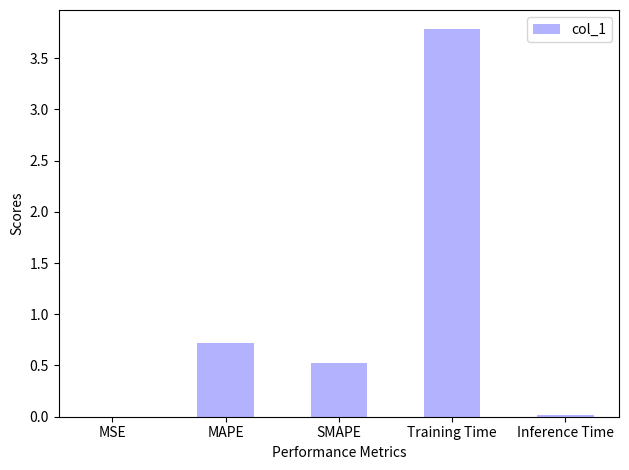

The chart shows a value of 0.2 at SMAPE. True or false?

False